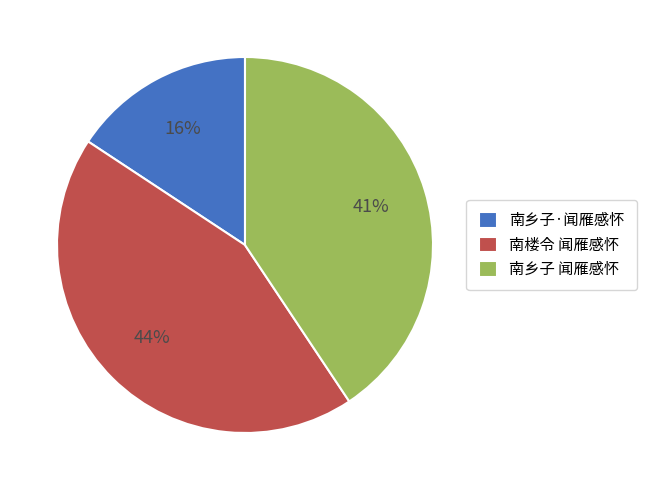

True or false: 南楼令 闻雁感怀 accounts for 44% of the total.

True